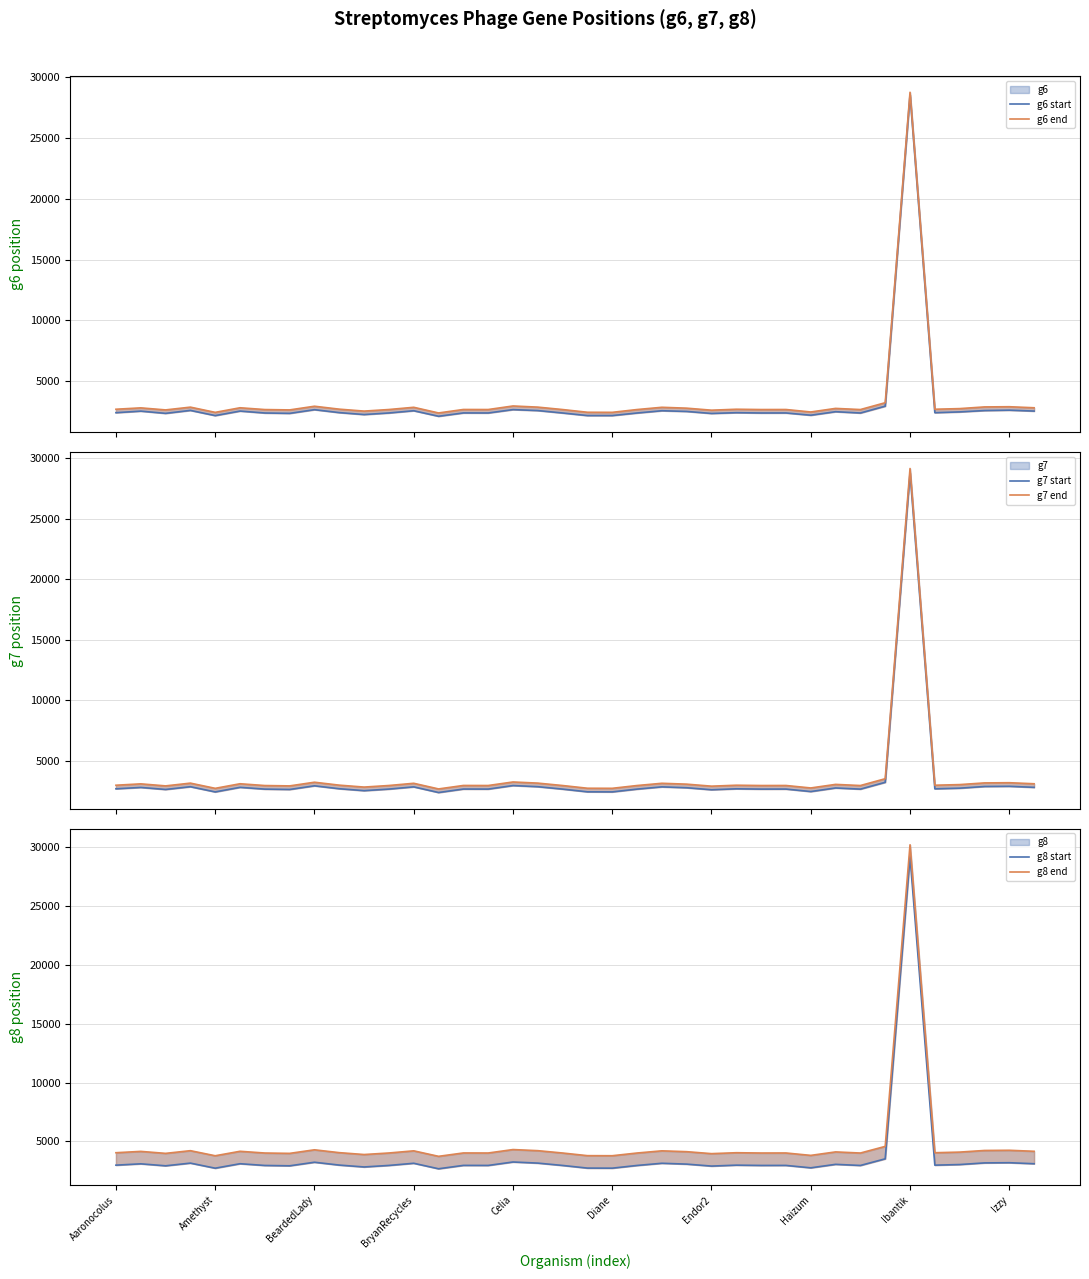

True or false: g6 start and g8 start intersect in this chart.

False